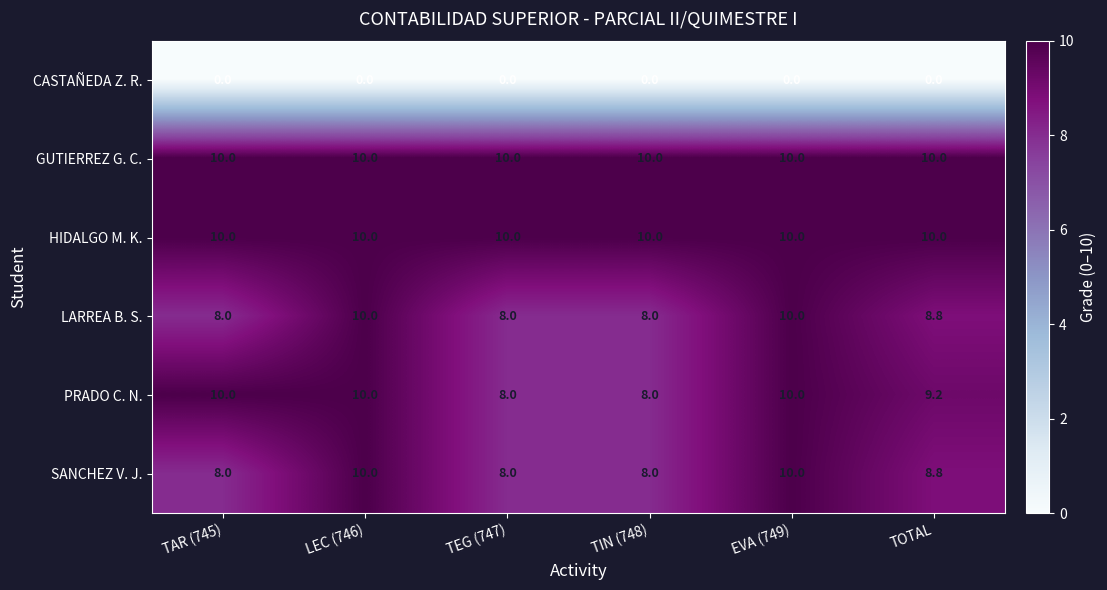

What is the total value across all series at TOTAL?

46.8